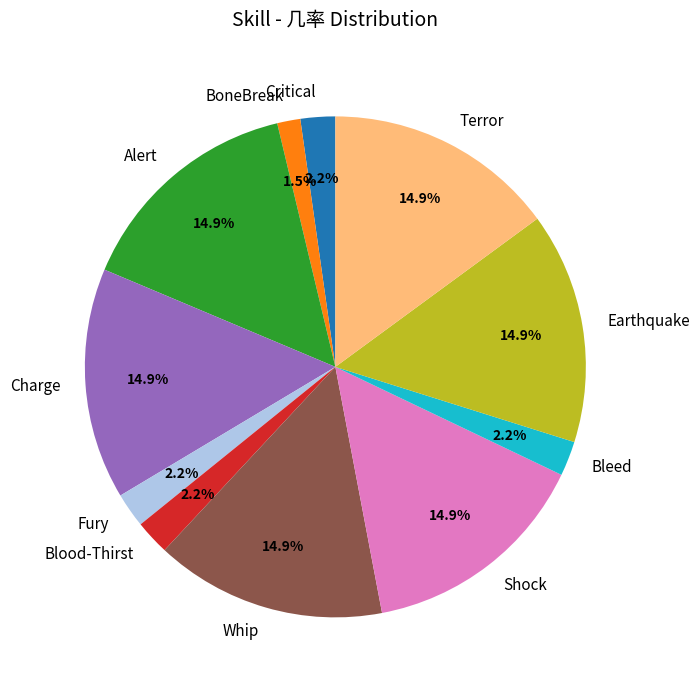

How much of the chart is everything except BoneBreak?

98.5%